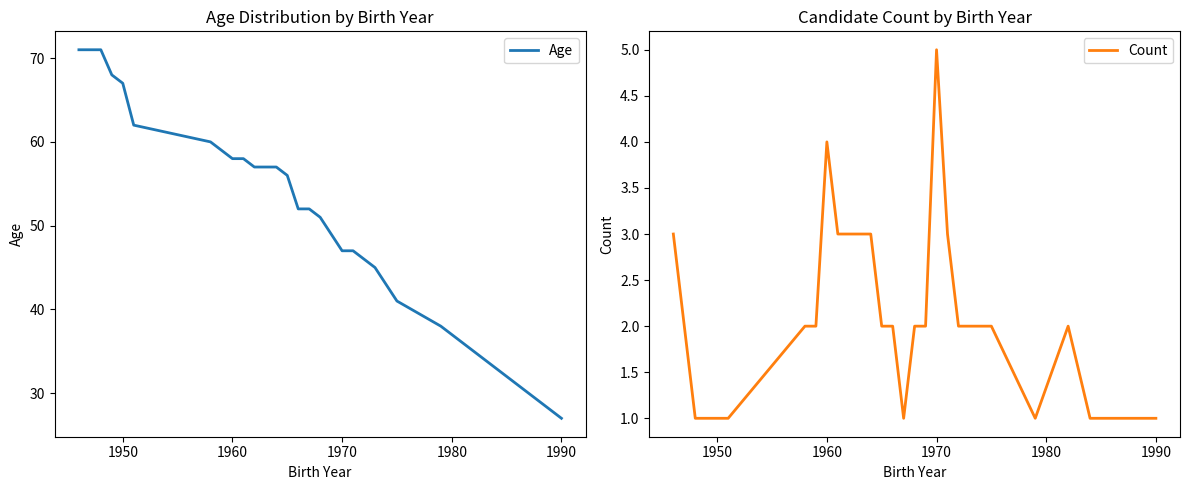

Which series has the largest total across all categories?

Age